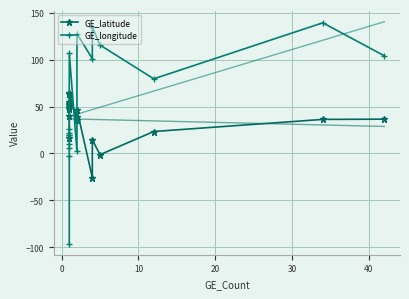

What is the average value of the GE_longitude series?

52.8